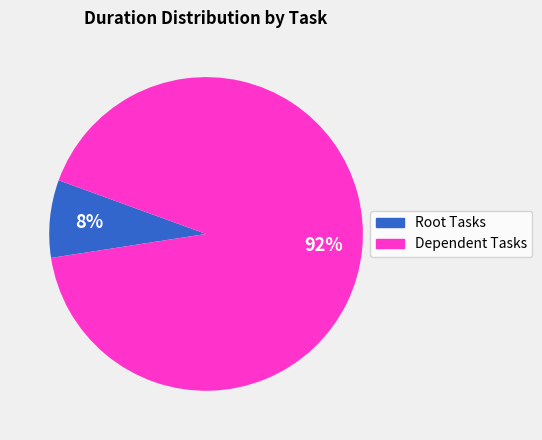

Which category has the biggest portion of the pie?

Dependent Tasks